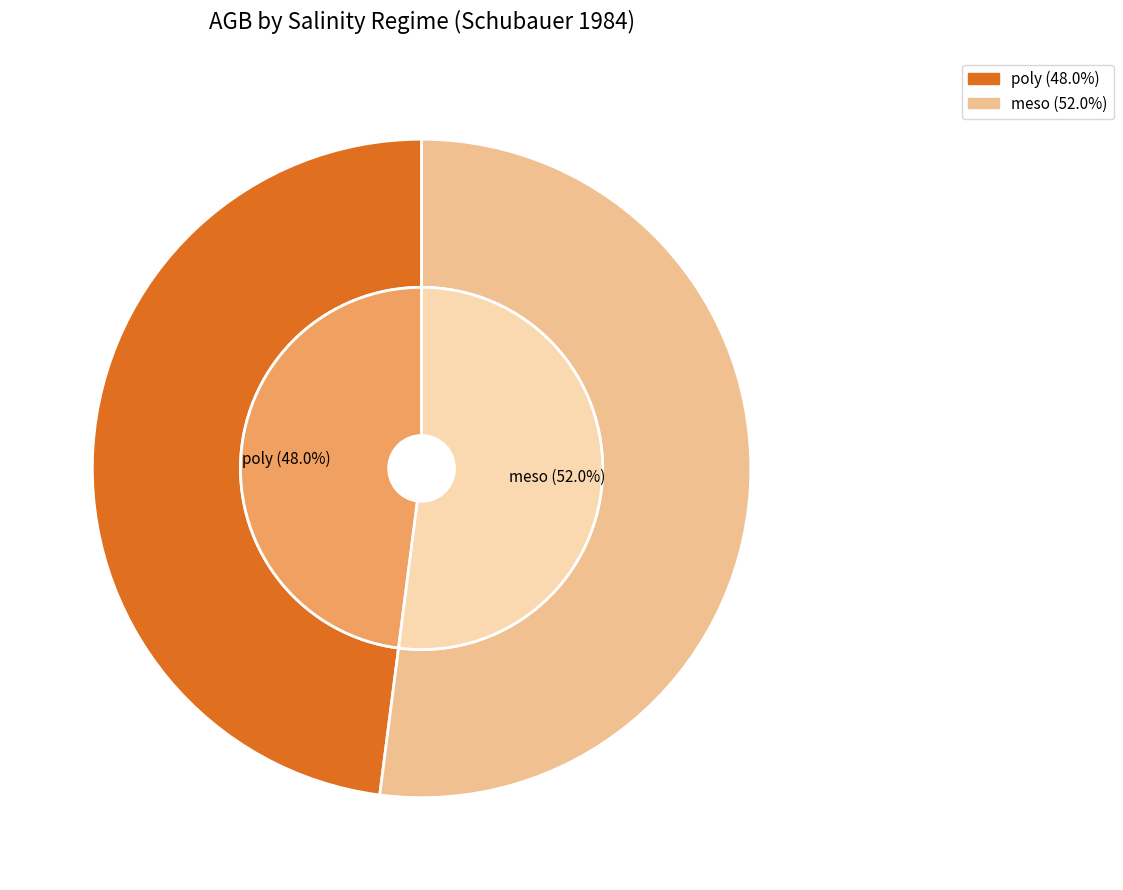

To the nearest percent, what portion does meso represent?

52%